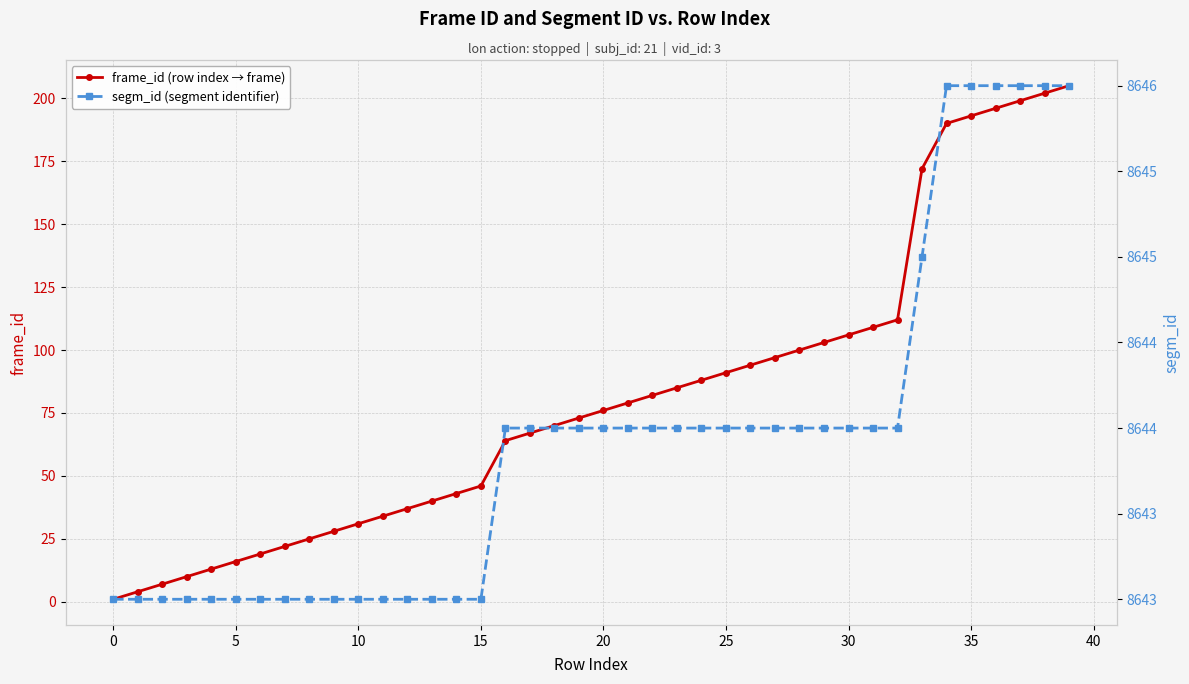

Between 24 and 27, which series saw the biggest shift?

frame_id (row index → frame)